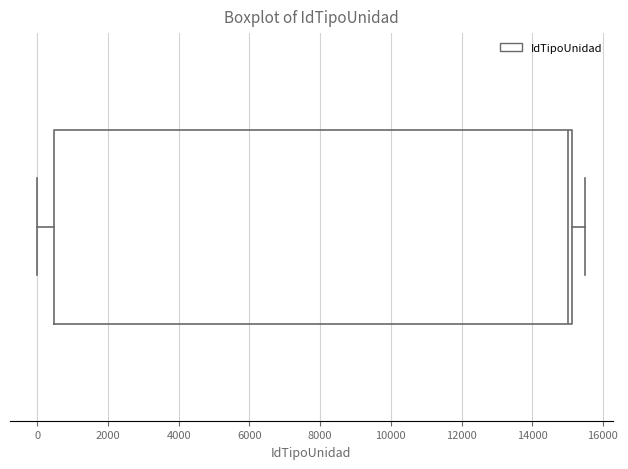

Where does the median line of the box sit on the x-axis? The values are not printed on the chart, so give them approximately, as read against the axis.

15000